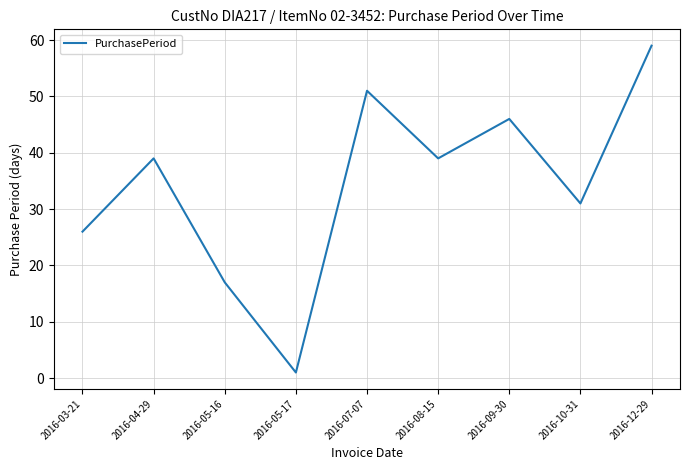

Between 2016-03-21 and 2016-12-29, which is larger?

2016-12-29